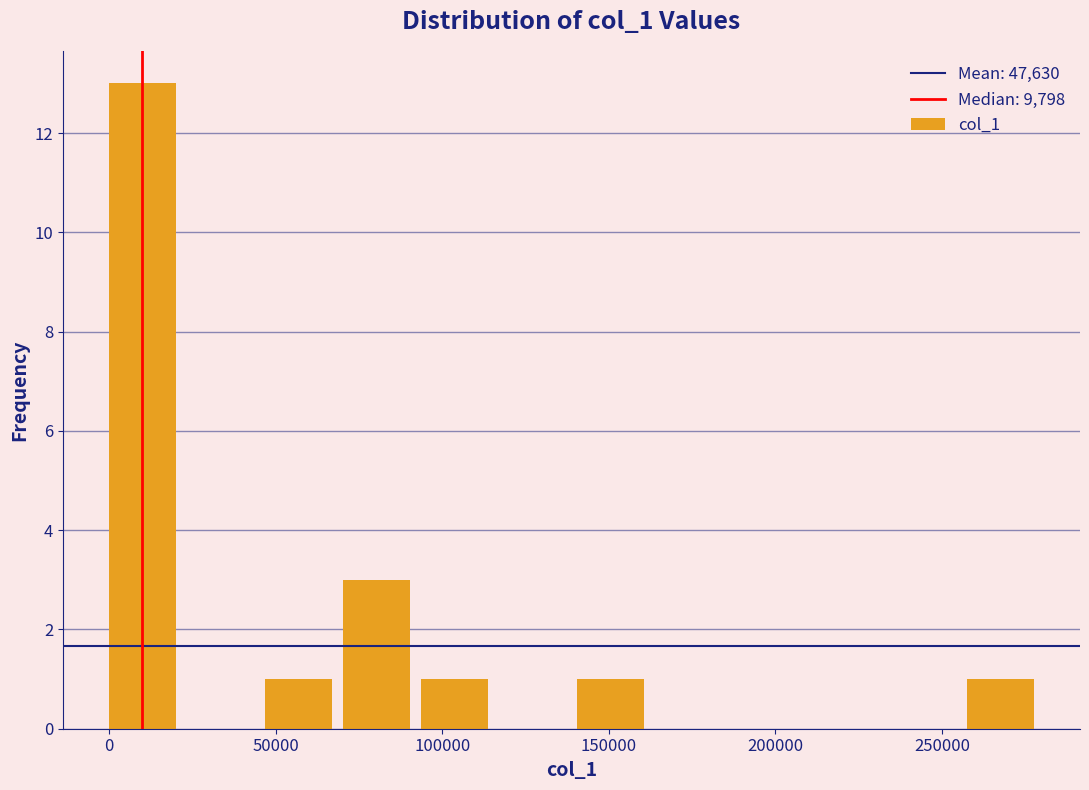

Which range on the x-axis has the tallest bar?

0 to 25000